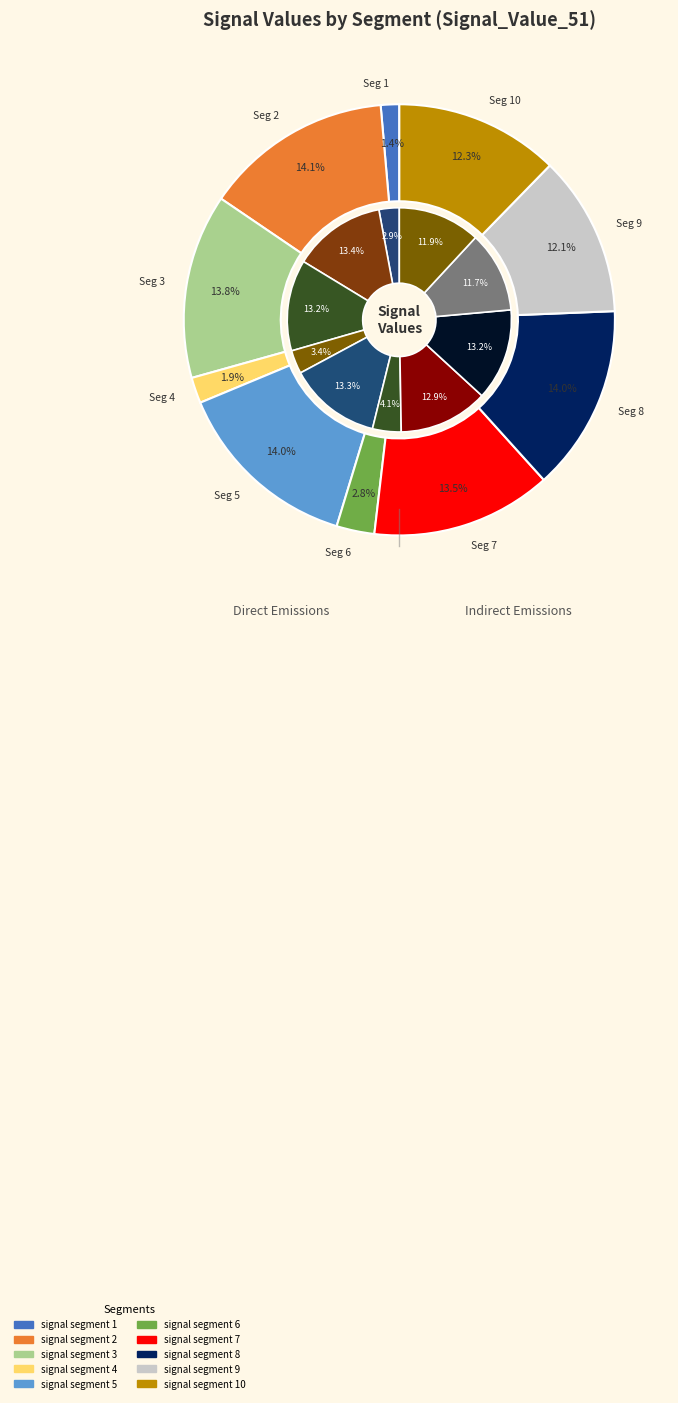

Count the number of slices in the pie.

10